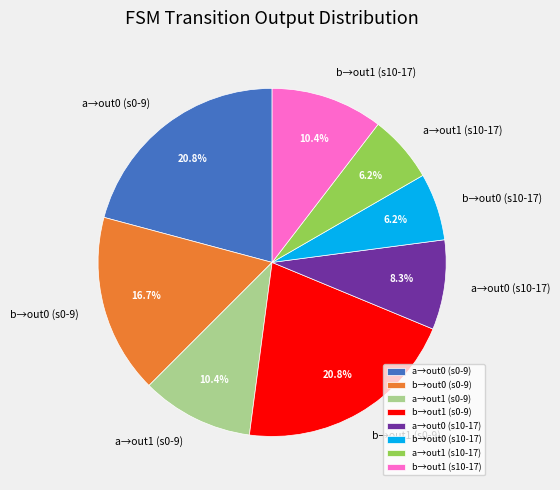

Which has a higher value, b→out0 (s10-17) or a→out0 (s10-17)?

a→out0 (s10-17)